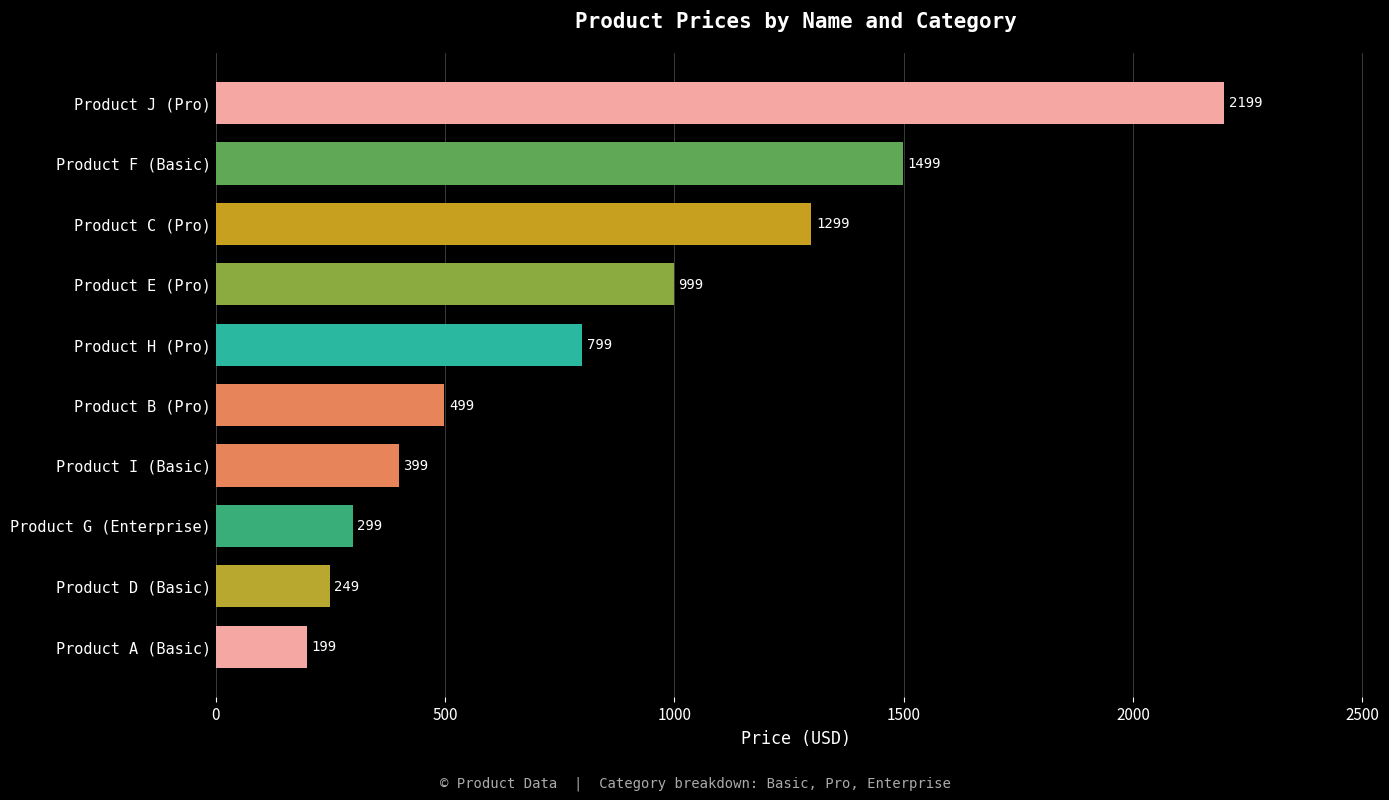

Reading top to bottom, what are all the values shown in this chart?

2199	1499	1299	999	799	499	399	299	249	199